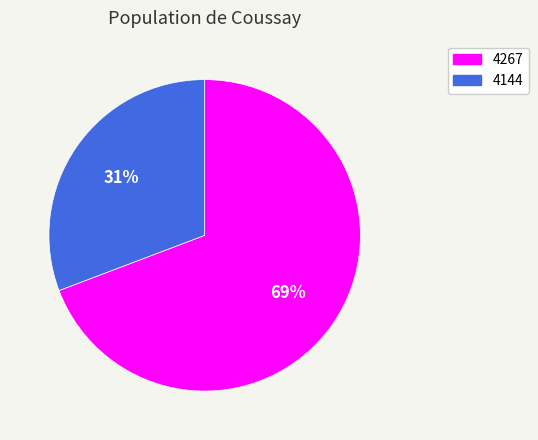

Combined, do 4267 and 4144 account for over 50%?

Yes